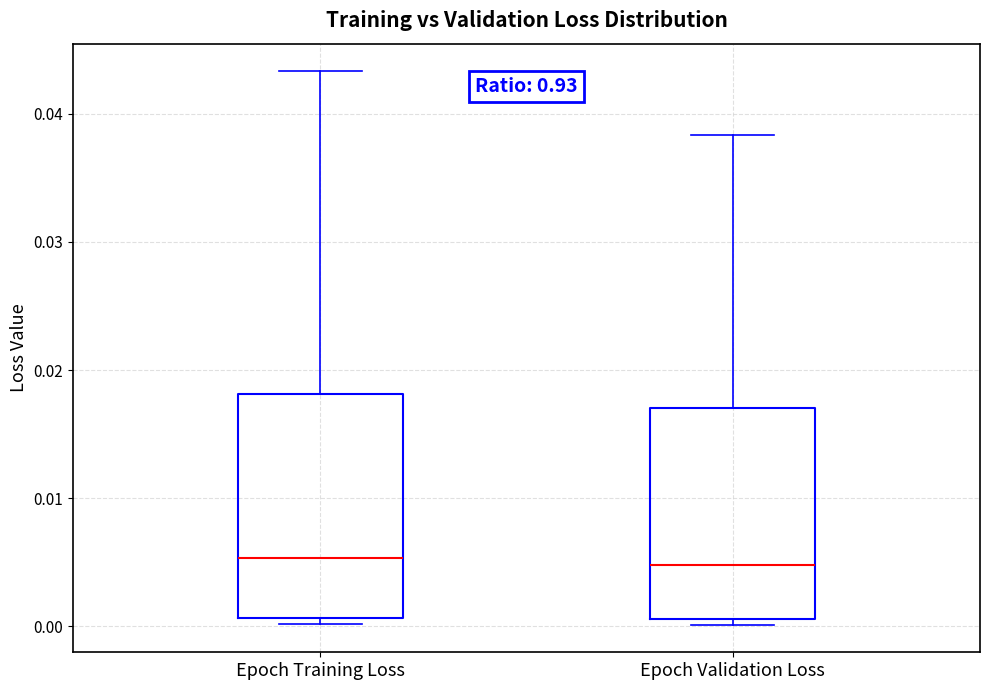

Where is the upper edge of the box for Epoch Training Loss on the y-axis? The values are not printed on the chart, so give them approximately, as read against the axis.

0.018